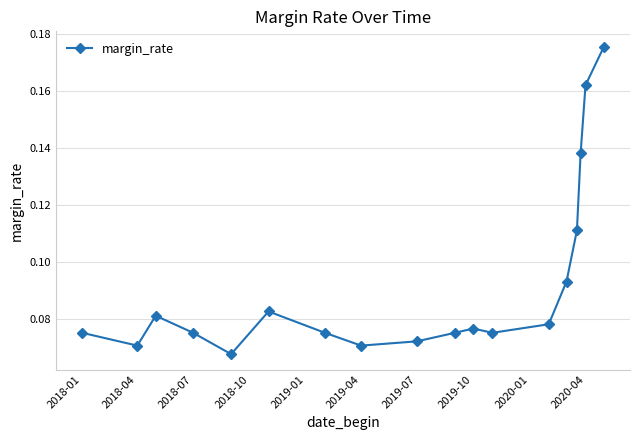

Count the values in the range 0 to 1.

18